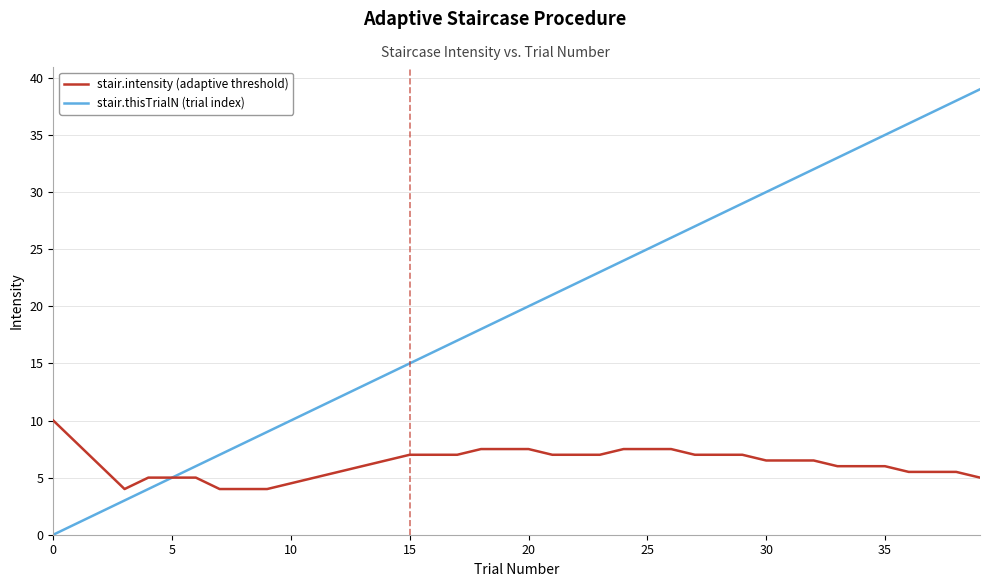

What are all the series names shown in the legend?

stair.intensity (adaptive threshold), stair.thisTrialN (trial index)